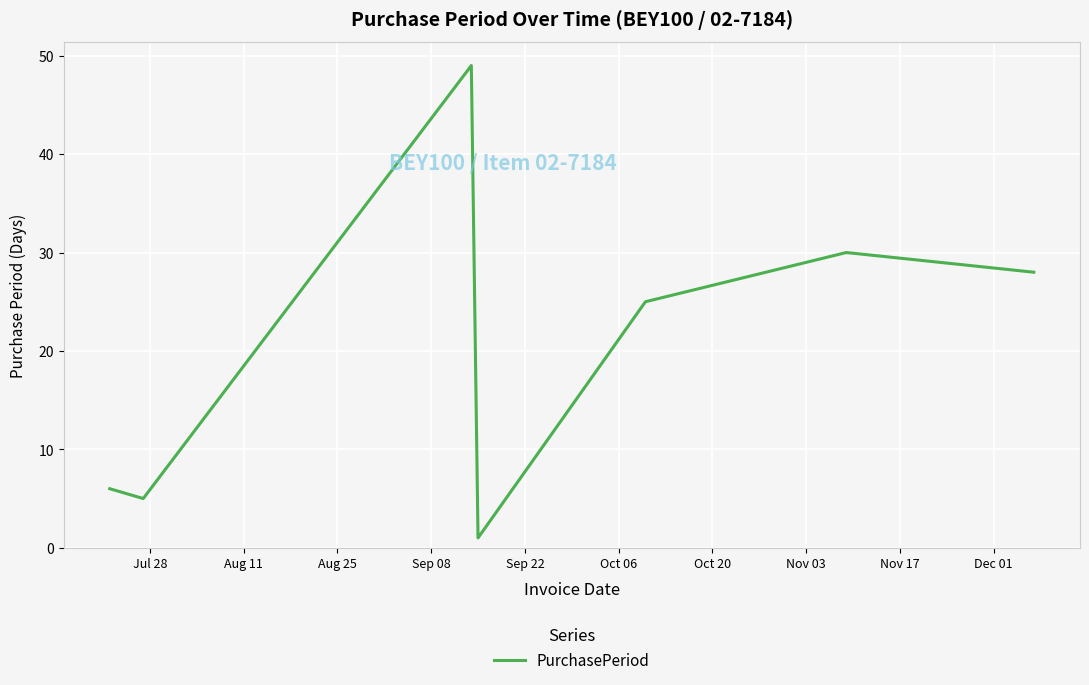

What is the greatest value displayed?

49